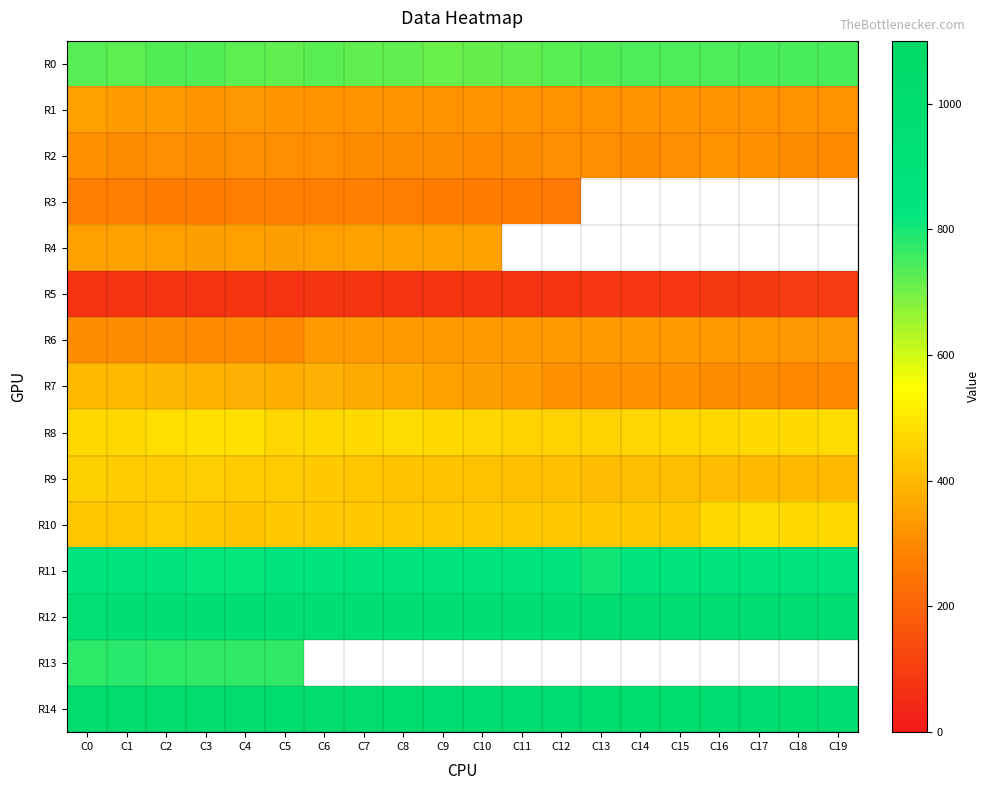

At which label does R12 first exceed 950?

C2